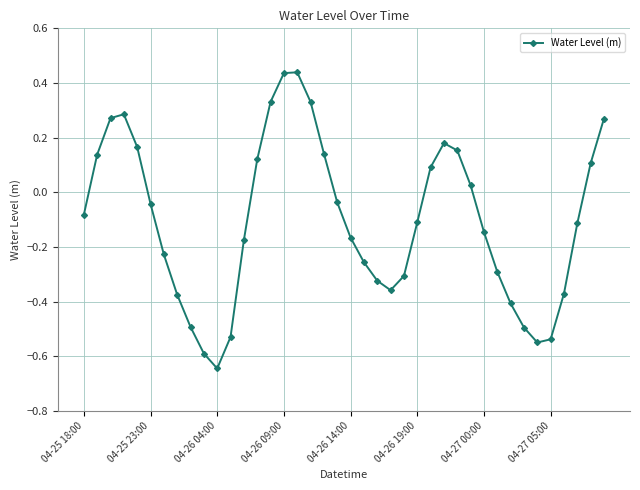

How many values are above zero?

16